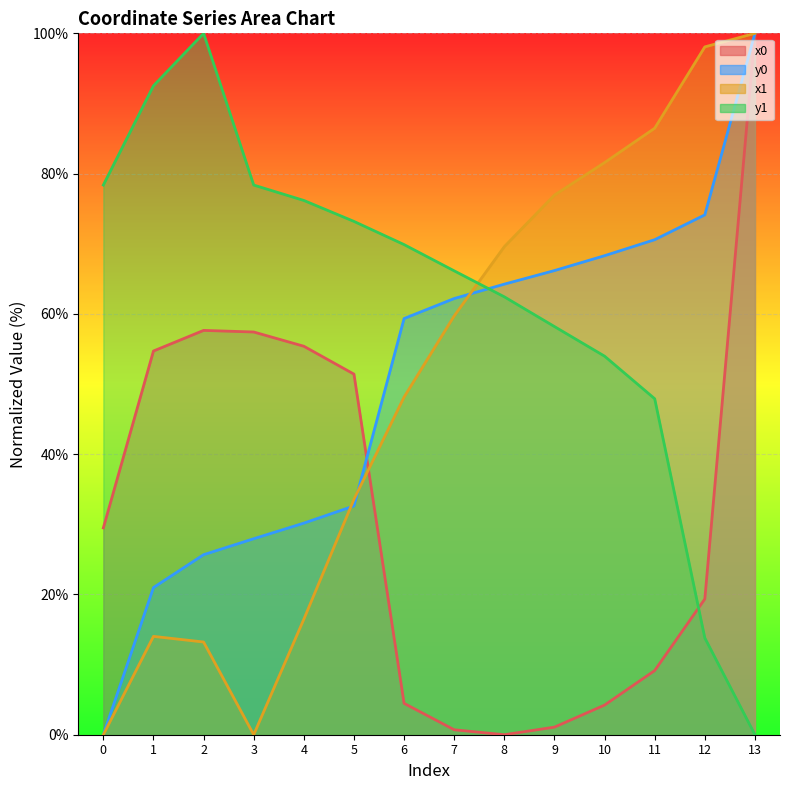

What are all the series names shown in the legend?

x0 (line), y0 (line), x1 (line), y1 (line)